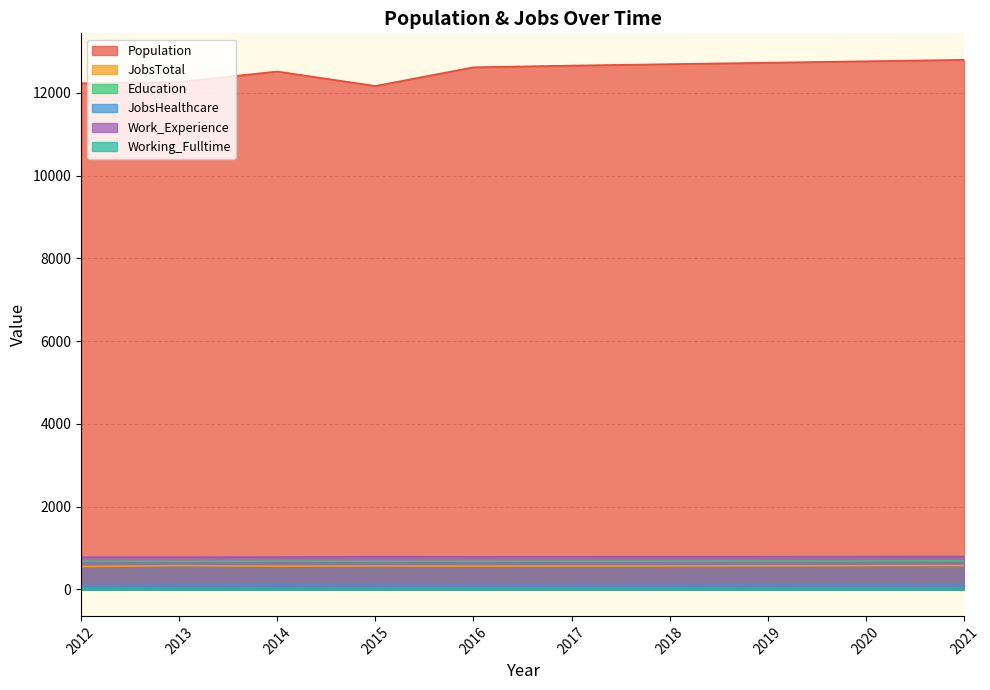

What is the value of the Working_Fulltime point at the 3rd from the left?

34